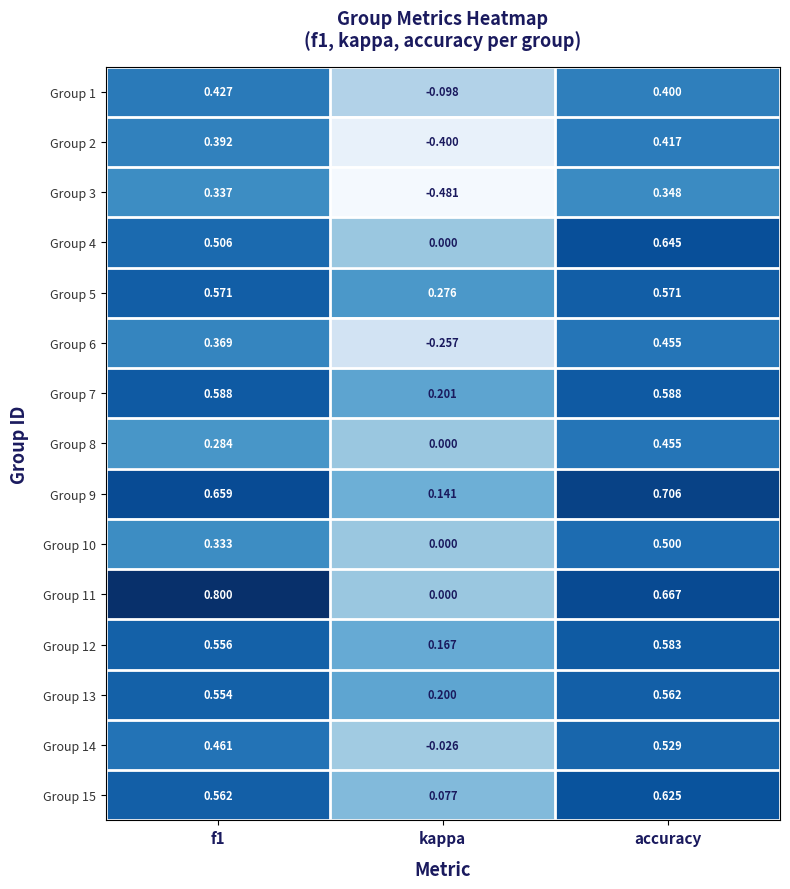

At which category is the sum across all series the highest?

accuracy